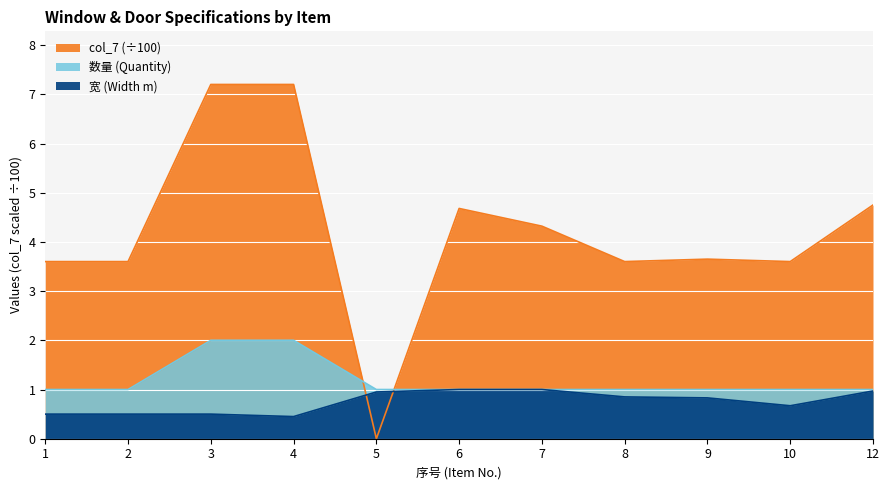

Reading right to left, transcribe all the data shown in this chart.

宽 (Width m): 1.0	0.7	0.8	0.8	1.0	1.0	0.9	0.5	0.5	0.5	0.5
数量 (Quantity): 1.0	1.0	1.0	1.0	1.0	1.0	1.0	2.0	2.0	1.0	1.0
col_7: 4.8	3.6	3.6	3.6	4.3	4.7	0.0	7.2	7.2	3.6	3.6